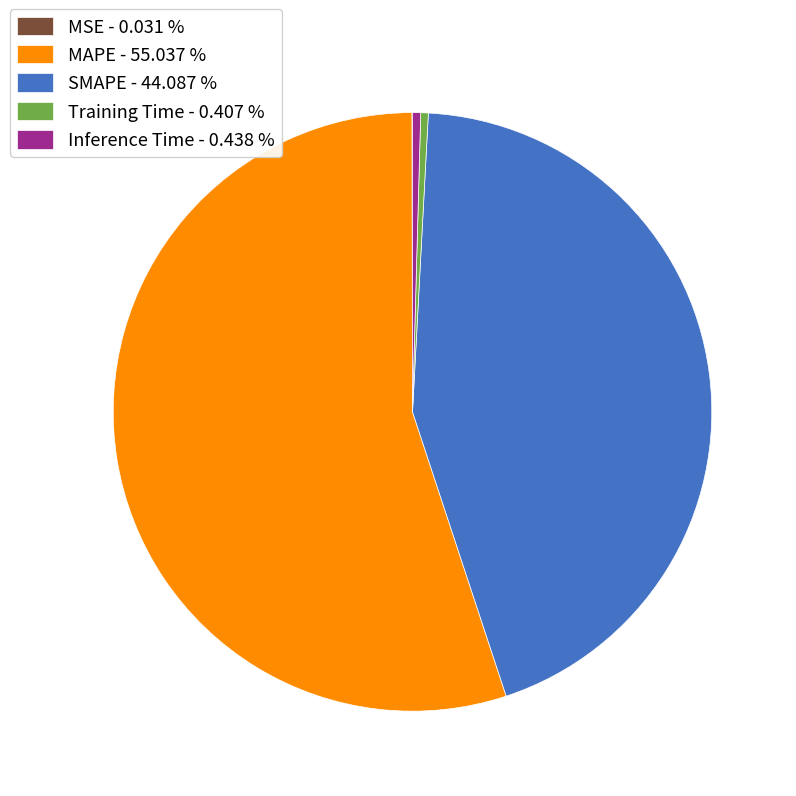

Which category accounts for the majority?

MAPE